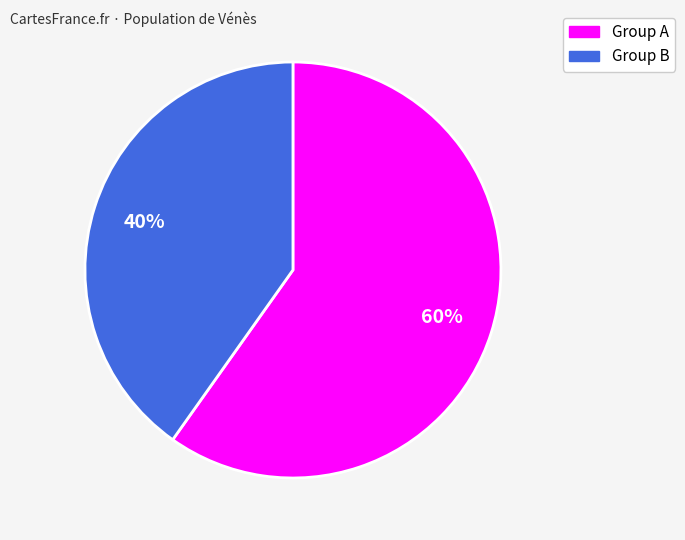

To the nearest percent, what is the average slice percentage?

50%